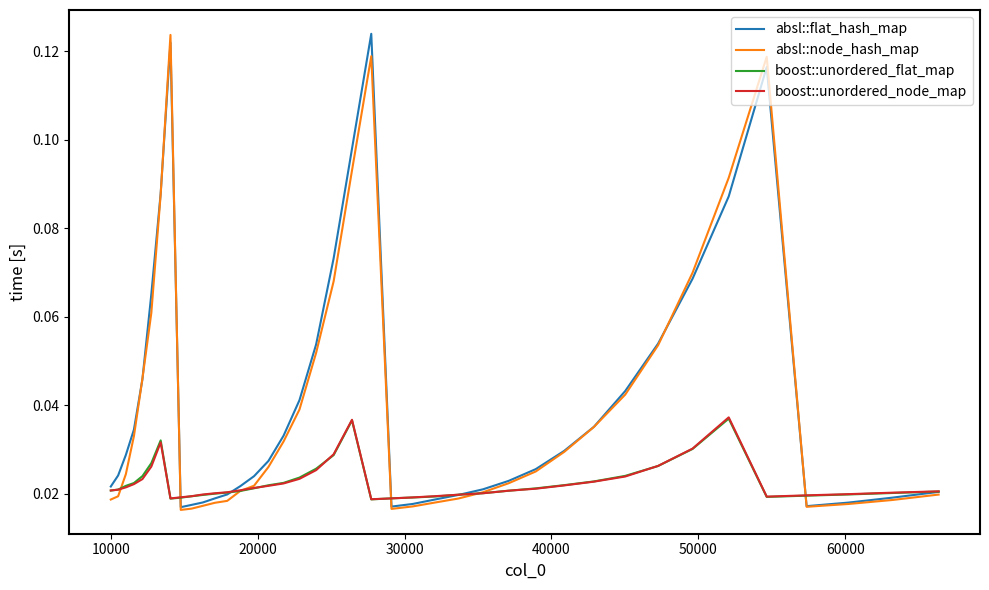

After their last crossing, which series has the higher values: boost::unordered_flat_map or absl::flat_hash_map?

boost::unordered_flat_map